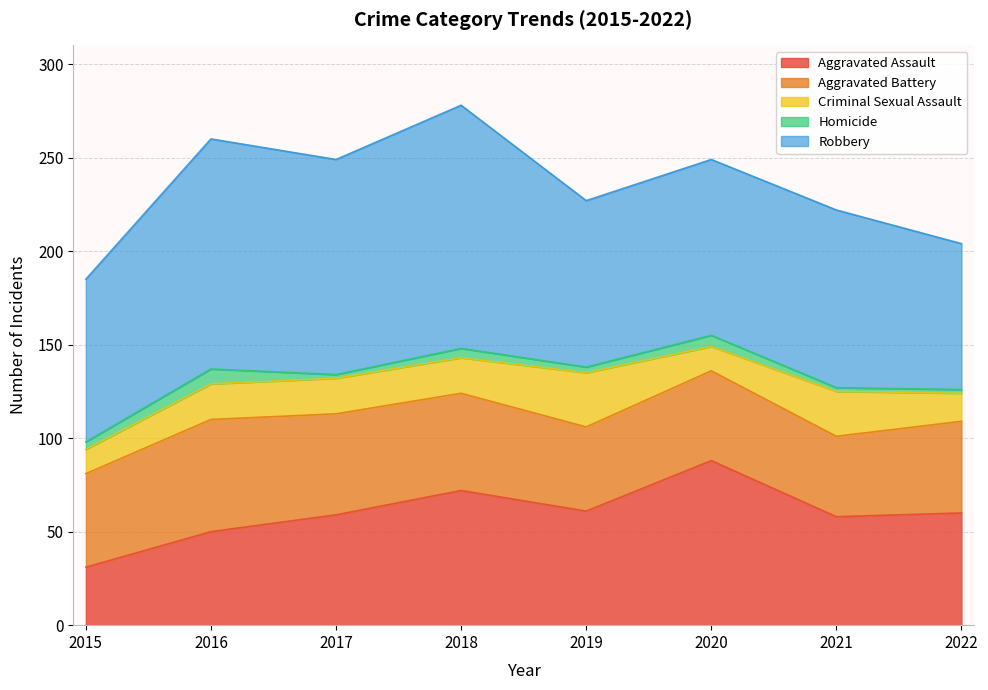

What is the value of the Robbery point at the 1st from the left?

87